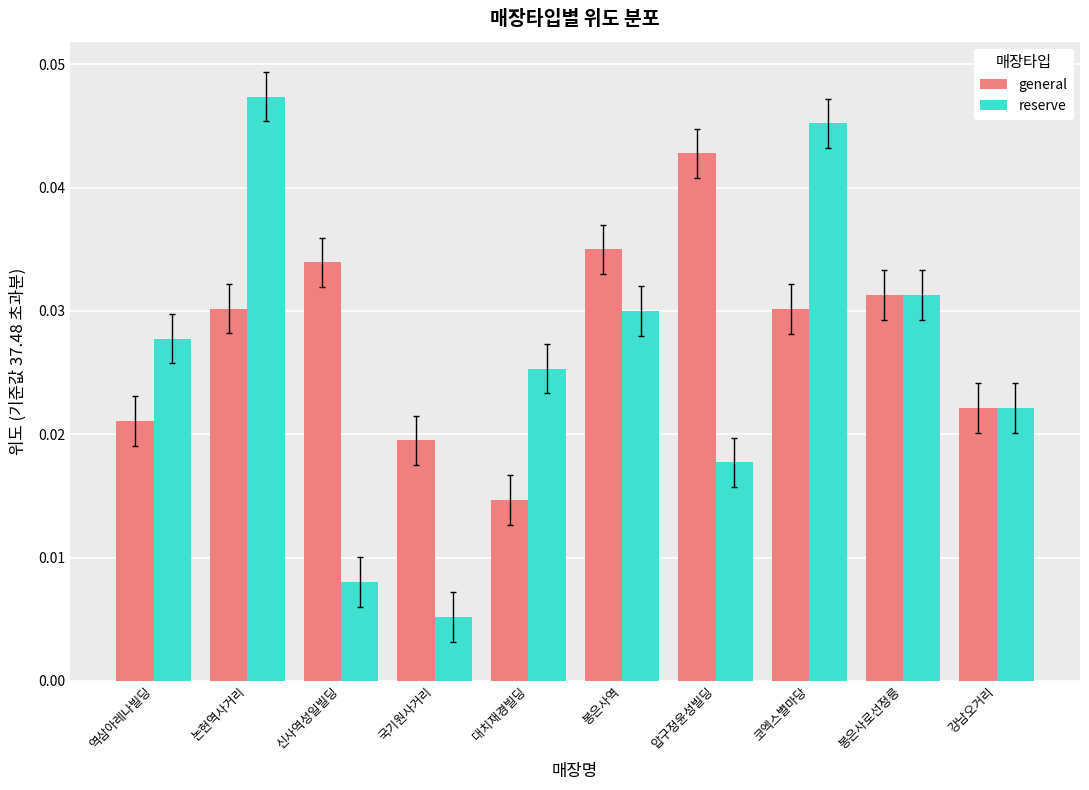

At which label is reserve closest to 0?

국기원사거리